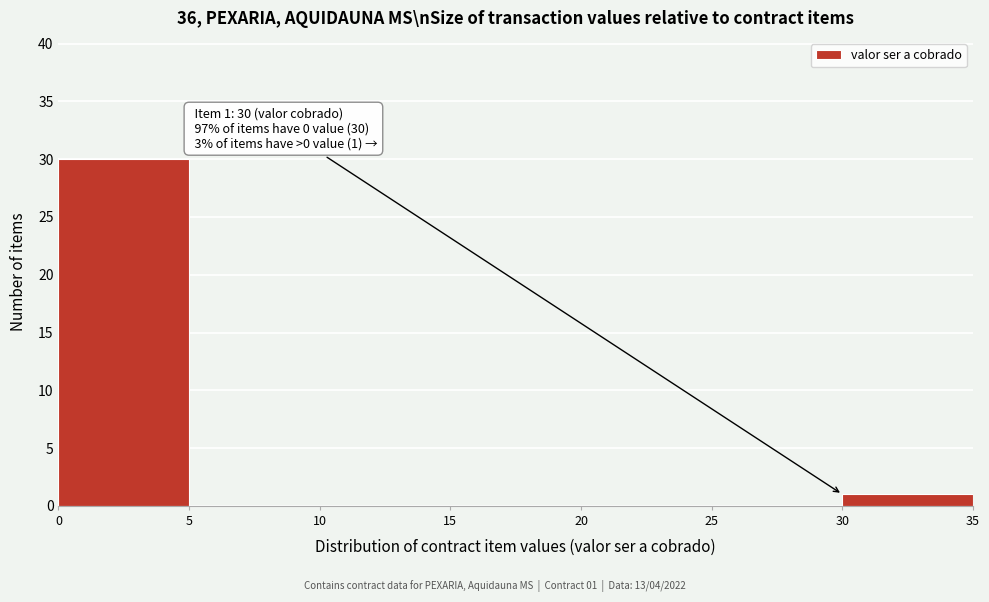

Over which range of the x-axis is the bar tallest?

0 to 5